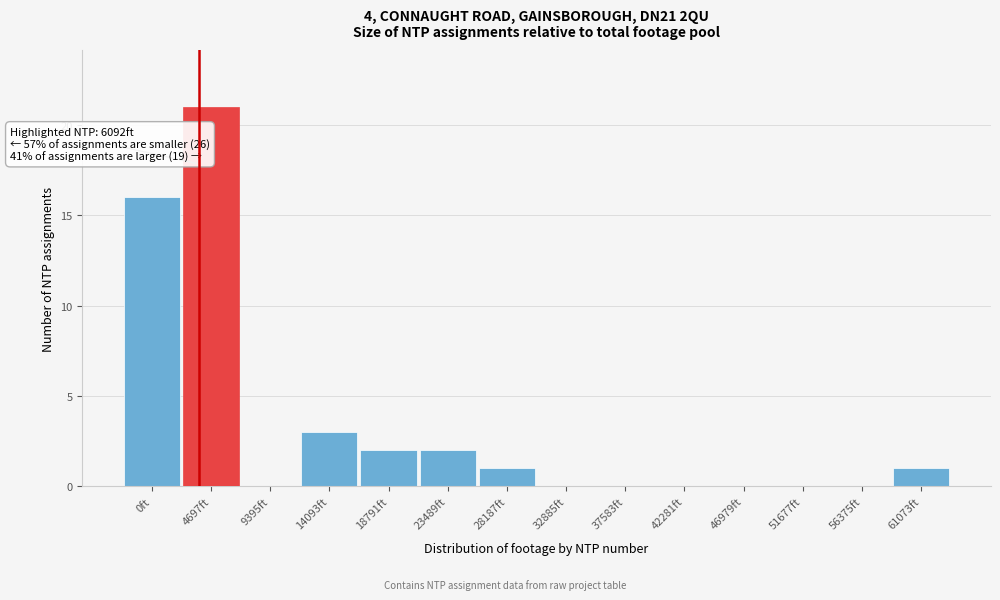

Reading right to left, transcribe all the data shown in this chart.

61073ft=1	56375ft=0	51677ft=0	46979ft=0	42281ft=0	37583ft=0	32885ft=0	28187ft=1	23489ft=2	18791ft=2	14093ft=3	9395ft=0	4697ft=21	0ft=16